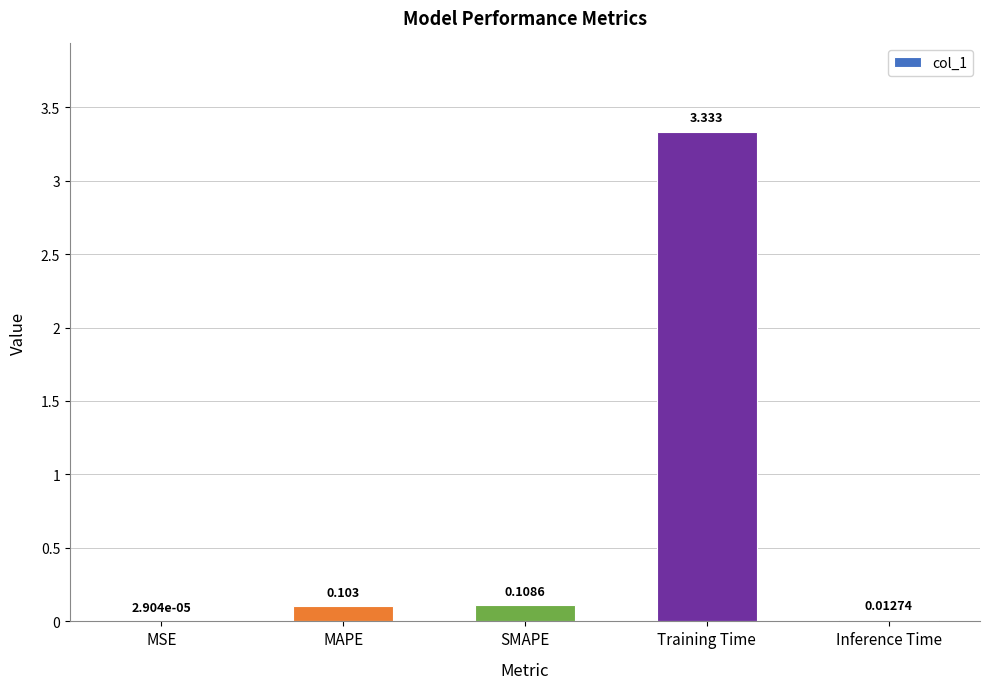

At which label is the value closest to 1?

SMAPE